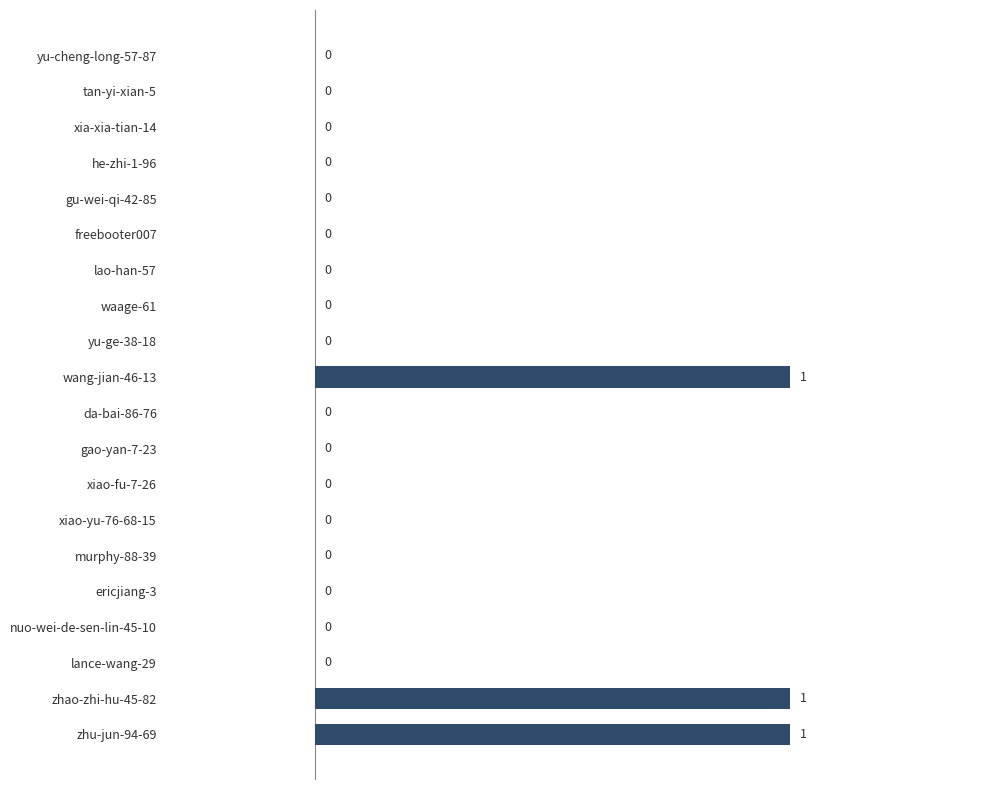

Reading top to bottom, transcribe all the data shown in this chart.

yu-cheng-long-57-87=0	tan-yi-xian-5=0	xia-xia-tian-14=0	he-zhi-1-96=0	gu-wei-qi-42-85=0	freebooter007=0	lao-han-57=0	waage-61=0	yu-ge-38-18=0	wang-jian-46-13=1	da-bai-86-76=0	gao-yan-7-23=0	xiao-fu-7-26=0	xiao-yu-76-68-15=0	murphy-88-39=0	ericjiang-3=0	nuo-wei-de-sen-lin-45-10=0	lance-wang-29=0	zhao-zhi-hu-45-82=1	zhu-jun-94-69=1